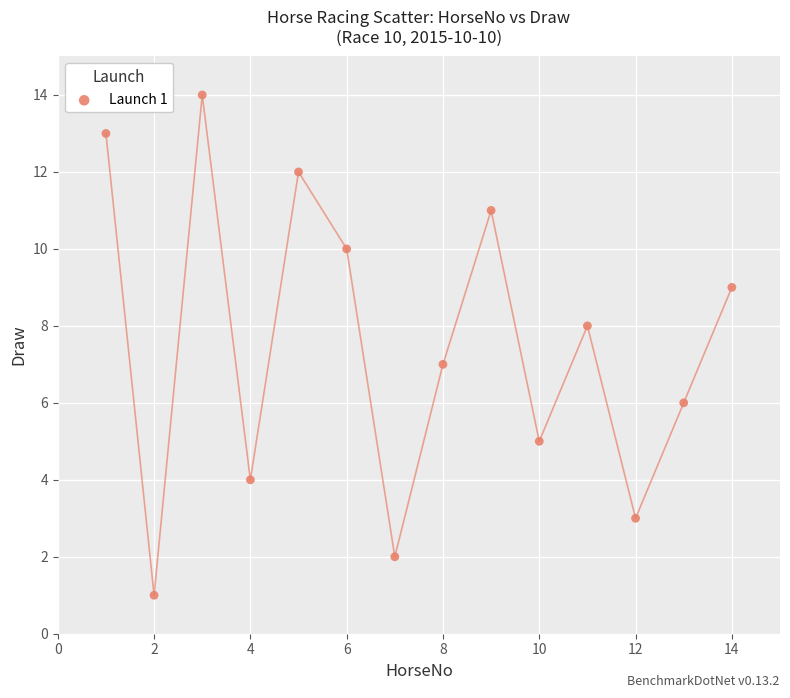

What is the range of Y values (max minus min)?

13